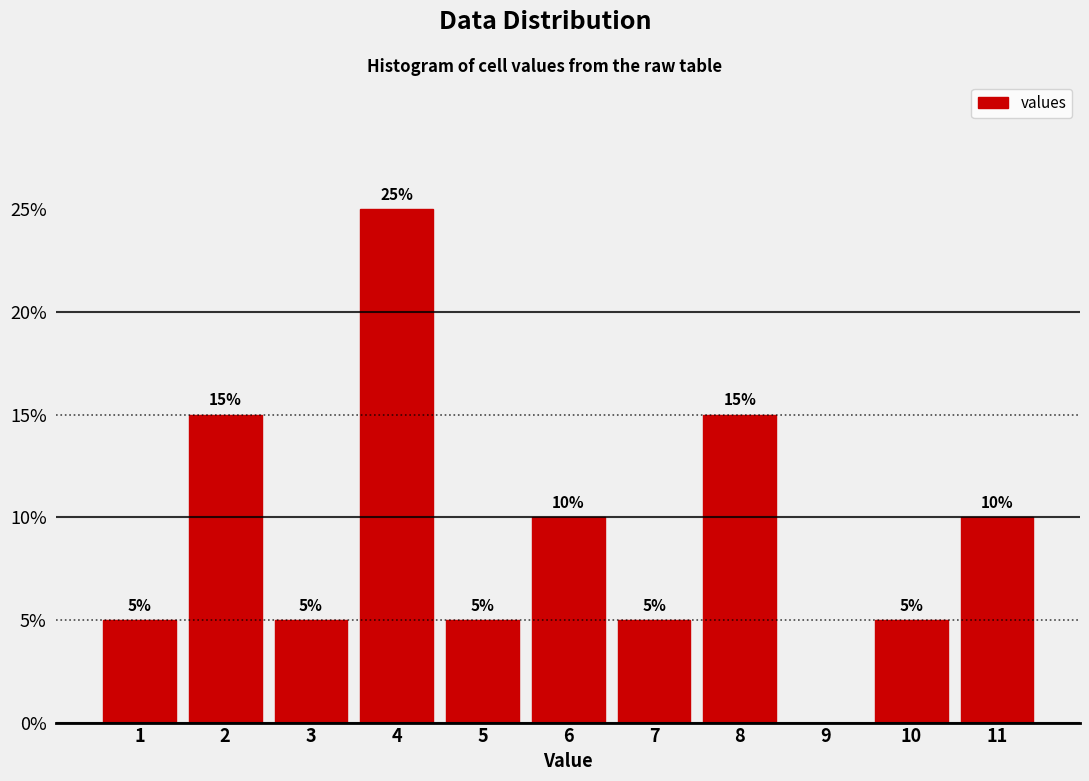

Over which range of the x-axis is the bar tallest?

3.5 to 4.5